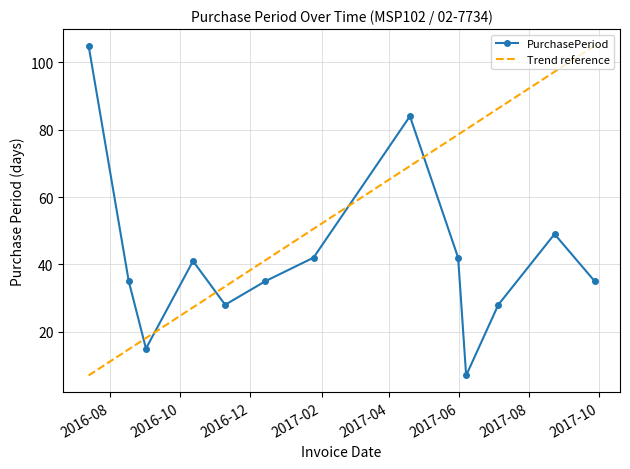

What is the difference between the maximum and minimum values?

98